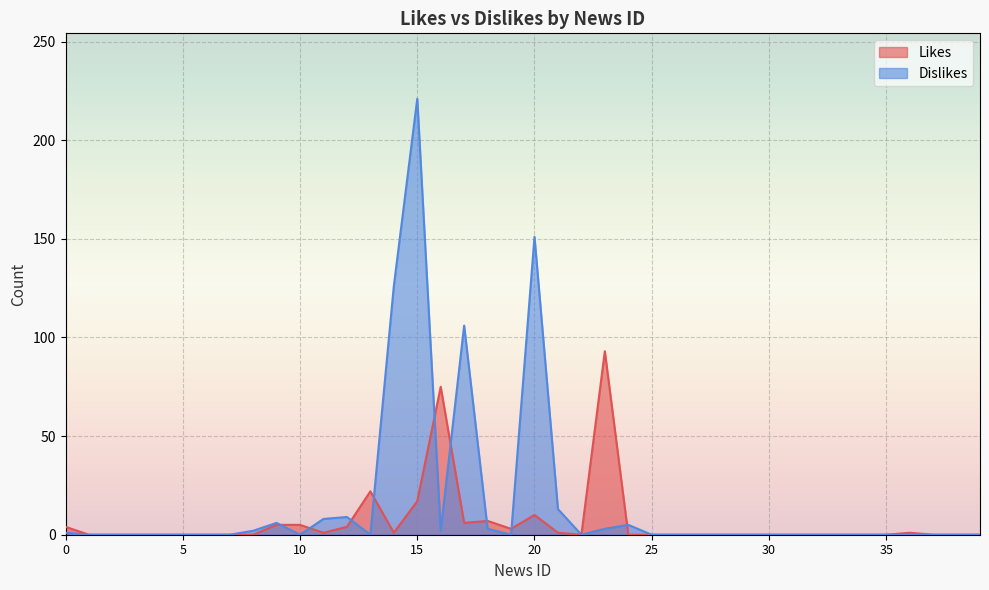

Which series has the widest spread of values?

Dislikes